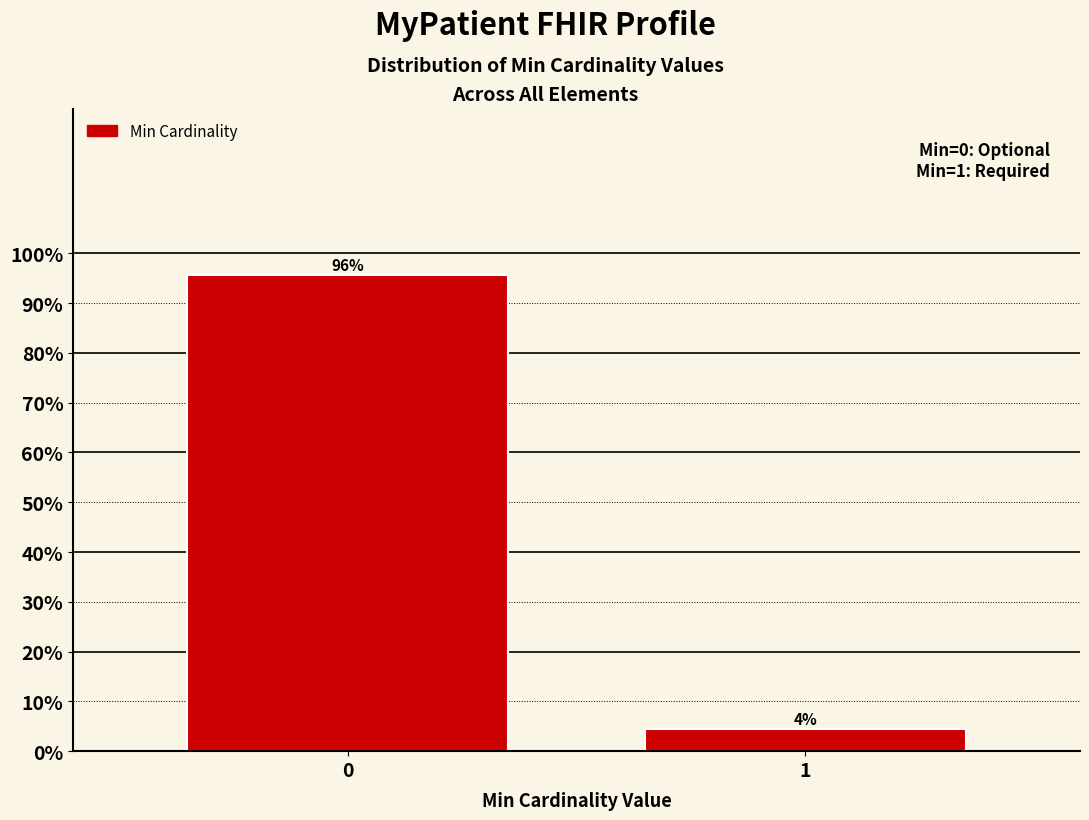

What is the average value?

50.0